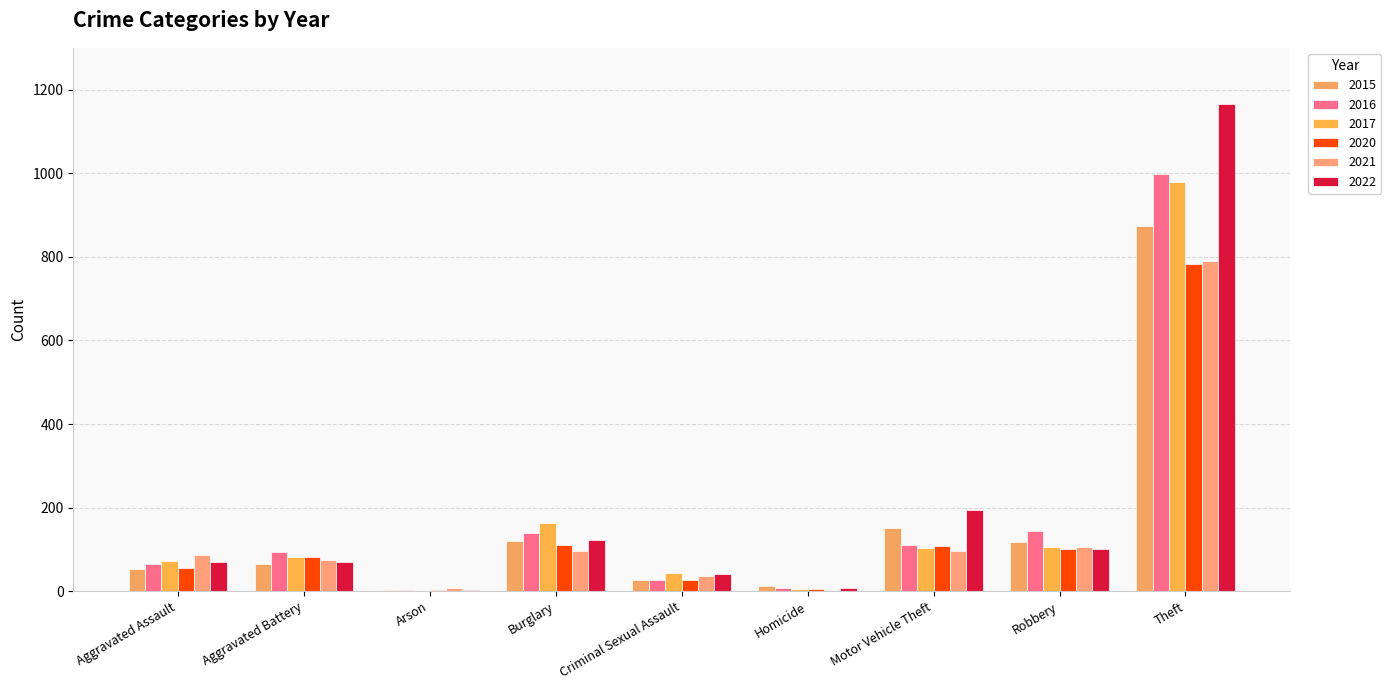

Reading right to left, transcribe all the data shown in this chart.

2015: Theft=874	Robbery=117	Motor Vehicle Theft=152	Homicide=13	Criminal Sexual Assault=28	Burglary=121	Arson=2	Aggravated Battery=64	Aggravated Assault=54
2016: Theft=999	Robbery=145	Motor Vehicle Theft=110	Homicide=8	Criminal Sexual Assault=28	Burglary=139	Arson=2	Aggravated Battery=93	Aggravated Assault=66
2017: Theft=979	Robbery=105	Motor Vehicle Theft=104	Homicide=5	Criminal Sexual Assault=44	Burglary=162	Arson=1	Aggravated Battery=83	Aggravated Assault=72
2020: Theft=783	Robbery=102	Motor Vehicle Theft=109	Homicide=6	Criminal Sexual Assault=26	Burglary=110	Arson=4	Aggravated Battery=82	Aggravated Assault=56
2021: Theft=791	Robbery=105	Motor Vehicle Theft=96	Homicide=2	Criminal Sexual Assault=36	Burglary=95	Arson=8	Aggravated Battery=75	Aggravated Assault=86
2022: Theft=1166	Robbery=101	Motor Vehicle Theft=194	Homicide=7	Criminal Sexual Assault=41	Burglary=123	Arson=4	Aggravated Battery=69	Aggravated Assault=70